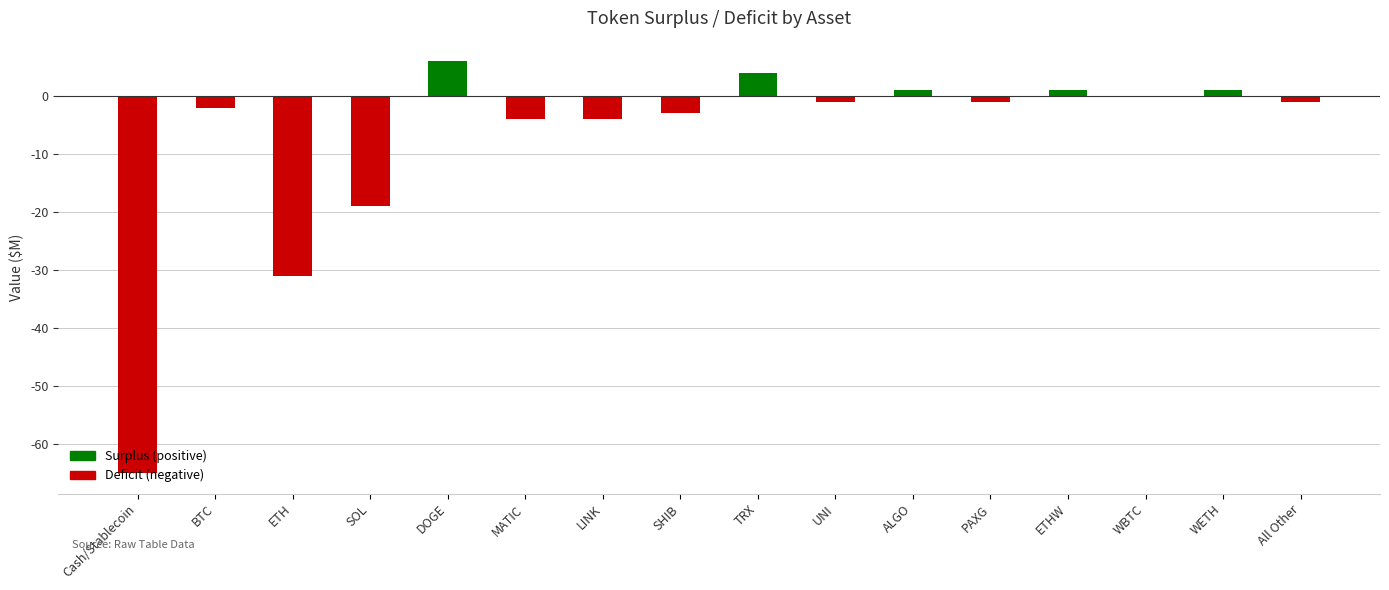

At which category does the chart reach its peak across all series?

DOGE